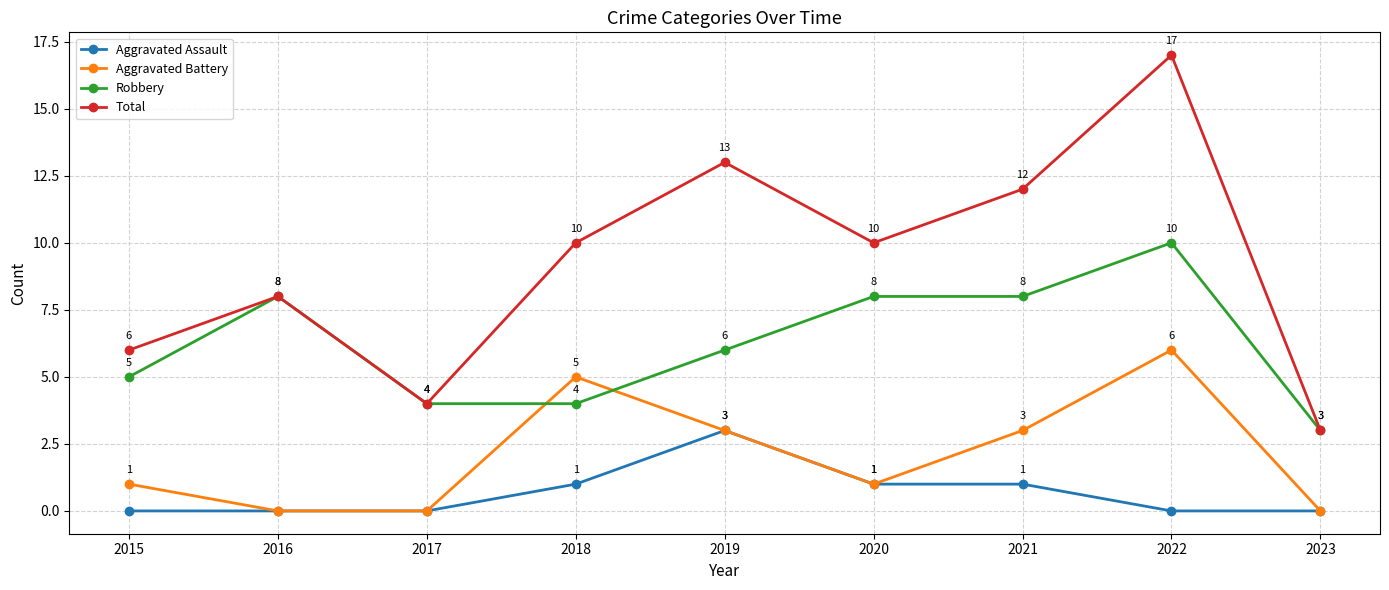

Reading right to left, transcribe all the data shown in this chart.

Aggravated Assault: 2023=0	2022=0	2021=1	2020=1	2019=3	2018=1	2017=0	2016=0	2015=0
Aggravated Battery: 2023=0	2022=6	2021=3	2020=1	2019=3	2018=5	2017=0	2016=0	2015=1
Robbery: 2023=3	2022=10	2021=8	2020=8	2019=6	2018=4	2017=4	2016=8	2015=5
Total: 2023=3	2022=17	2021=12	2020=10	2019=13	2018=10	2017=4	2016=8	2015=6